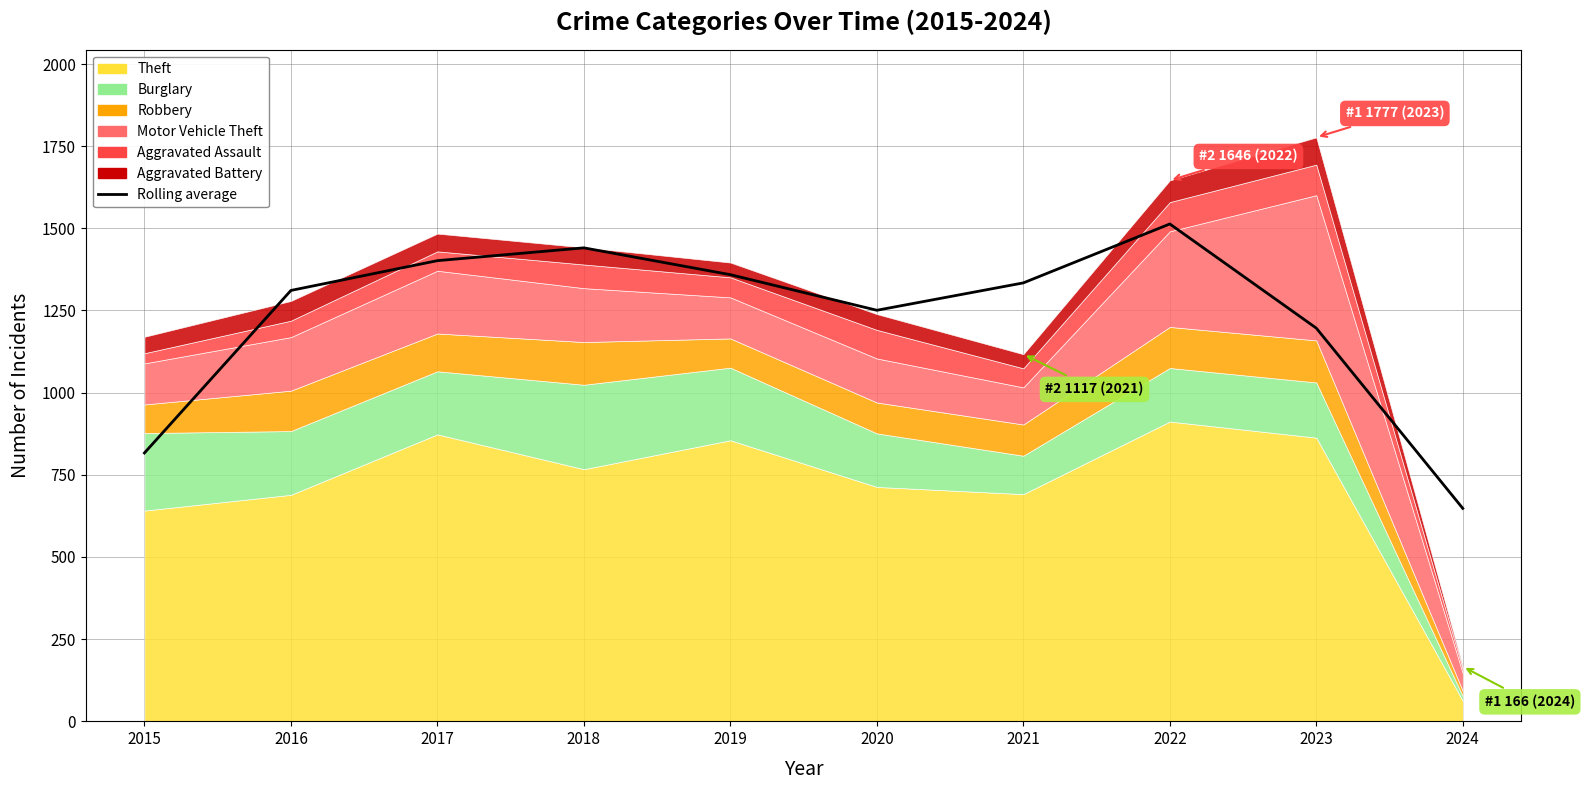

Reading right to left, what are all the values shown in this chart?

2024=647.7	2023=1196.3	2022=1513.3	2021=1334.0	2020=1250.7	2019=1359.0	2018=1440.7	2017=1401.7	2016=1311.0	2015=816.3